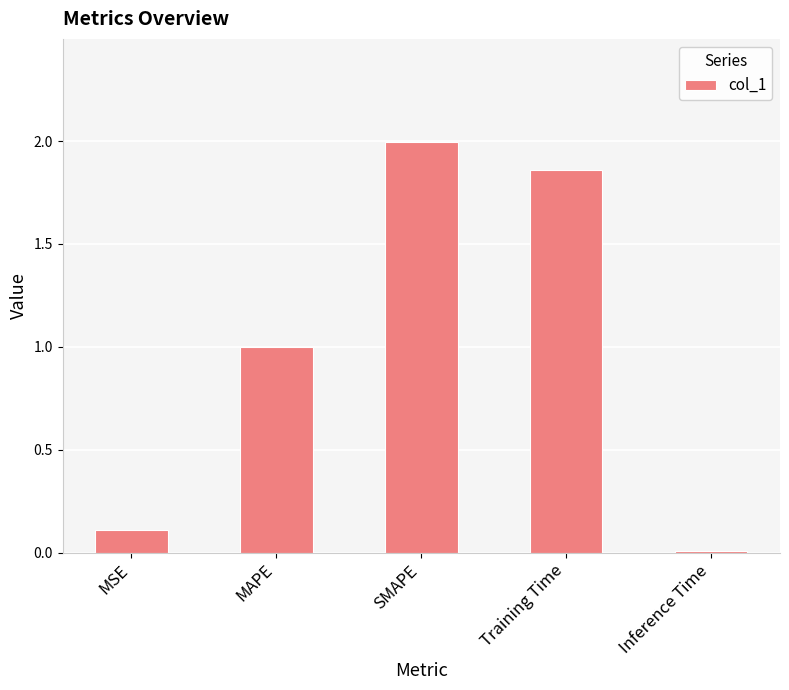

List the labels in order of value, largest first.

SMAPE, Training Time, MAPE, MSE, Inference Time